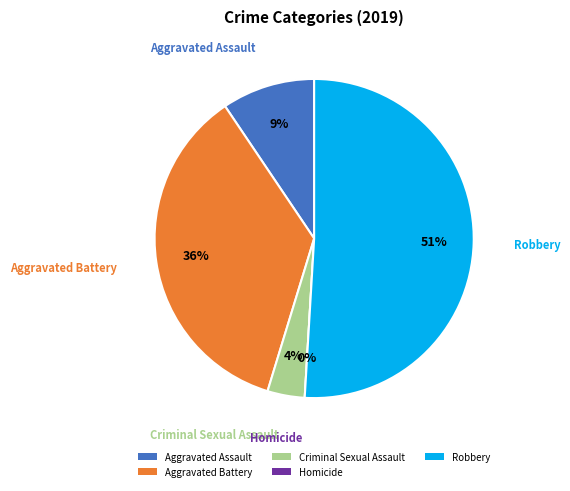

What is the largest slice in the pie chart?

Robbery